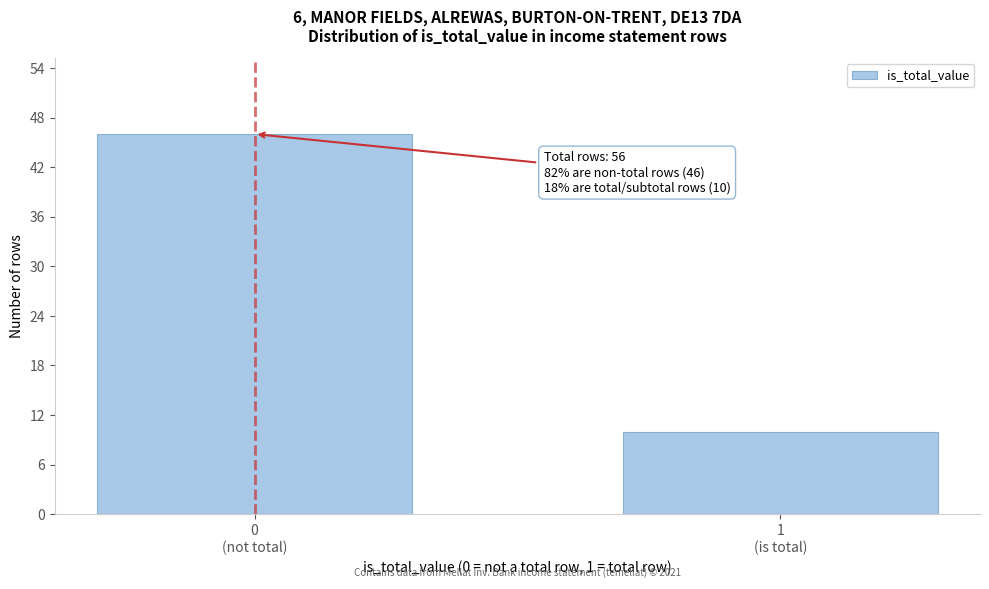

Reading right to left, extract all data points from this chart.

10	46